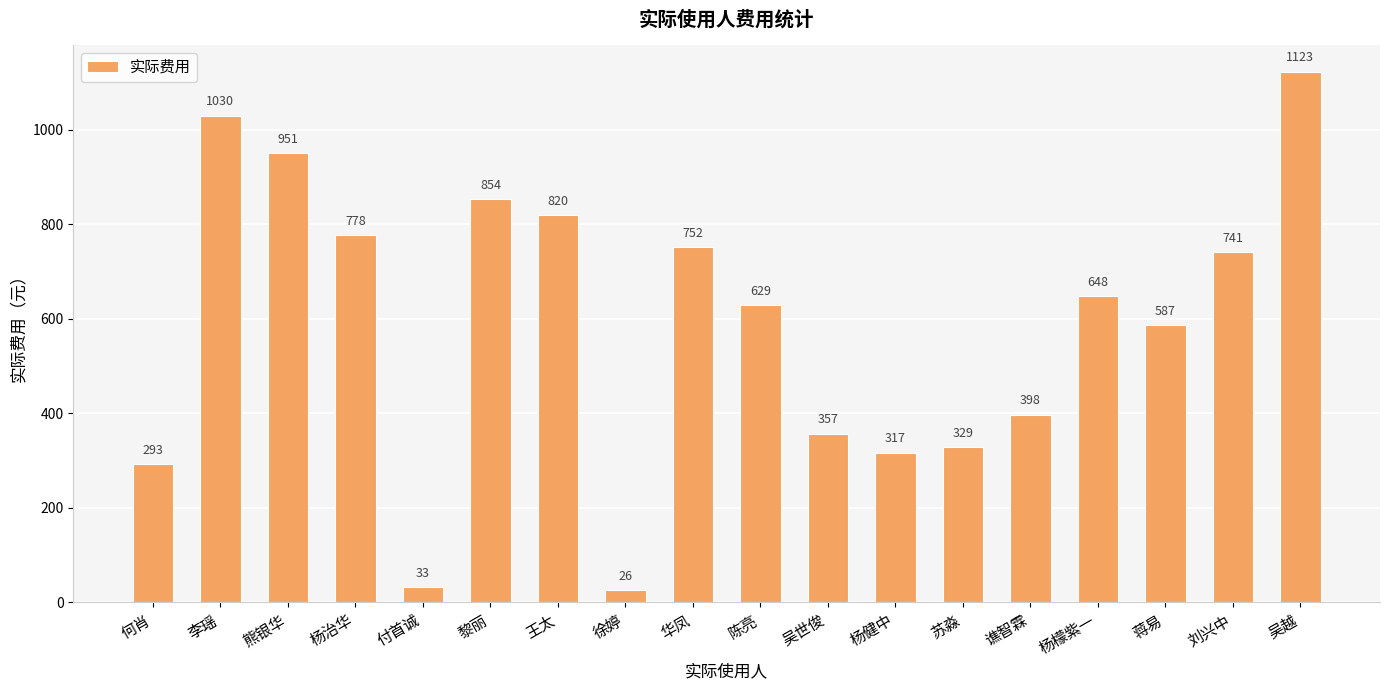

Approximately how many times larger is the value at 何肖 compared to 黎丽?

0.3